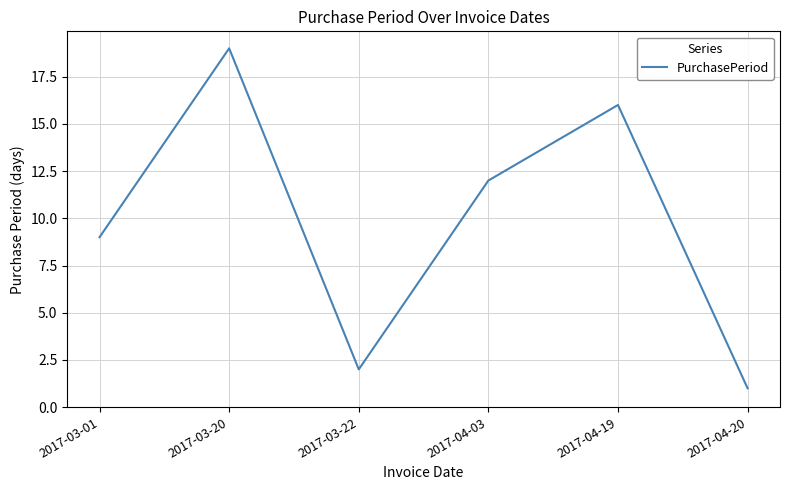

Count the number of data series in this chart.

1